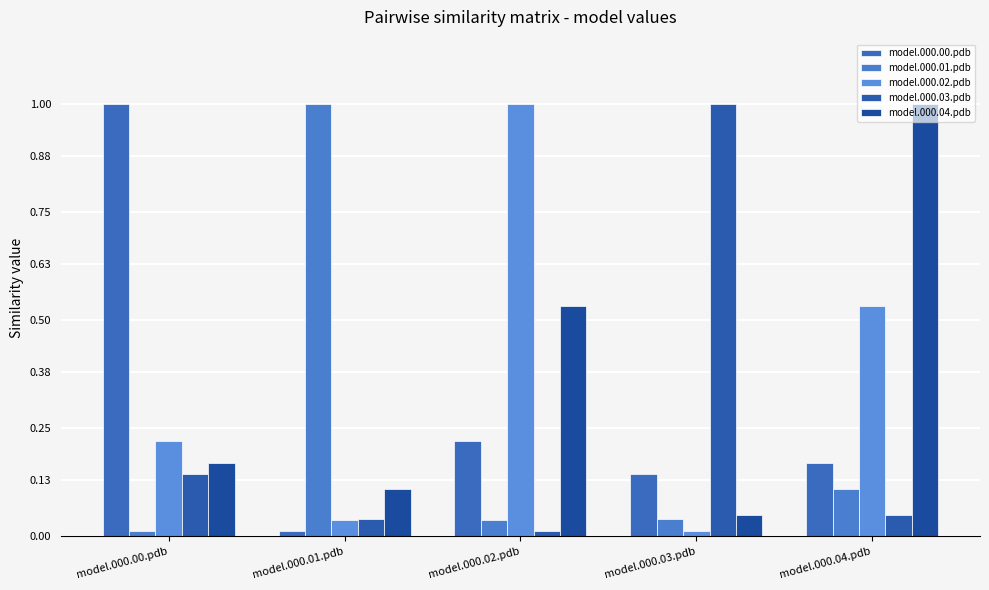

Does the chart contain any negative values?

No